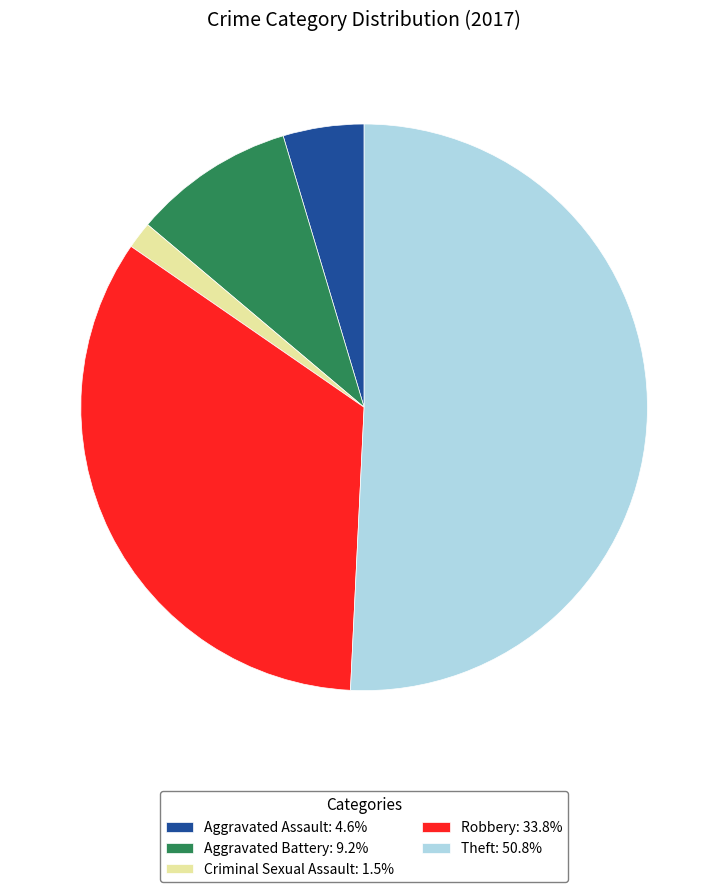

Does Aggravated Battery: 9.2% account for over 50% of the chart?

No